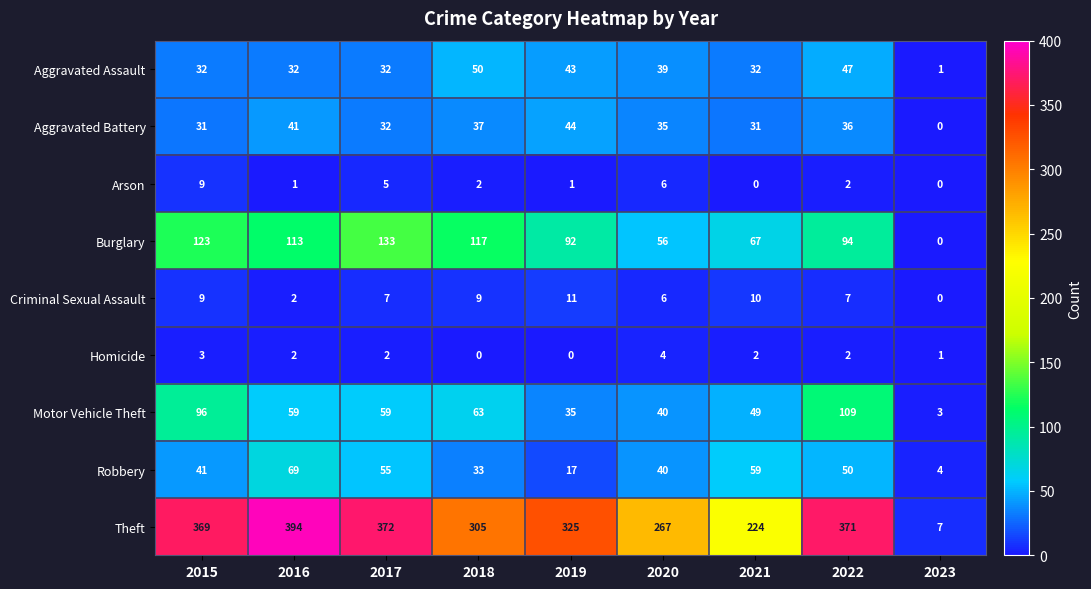

What is the difference between the highest and lowest values at 2019?

325